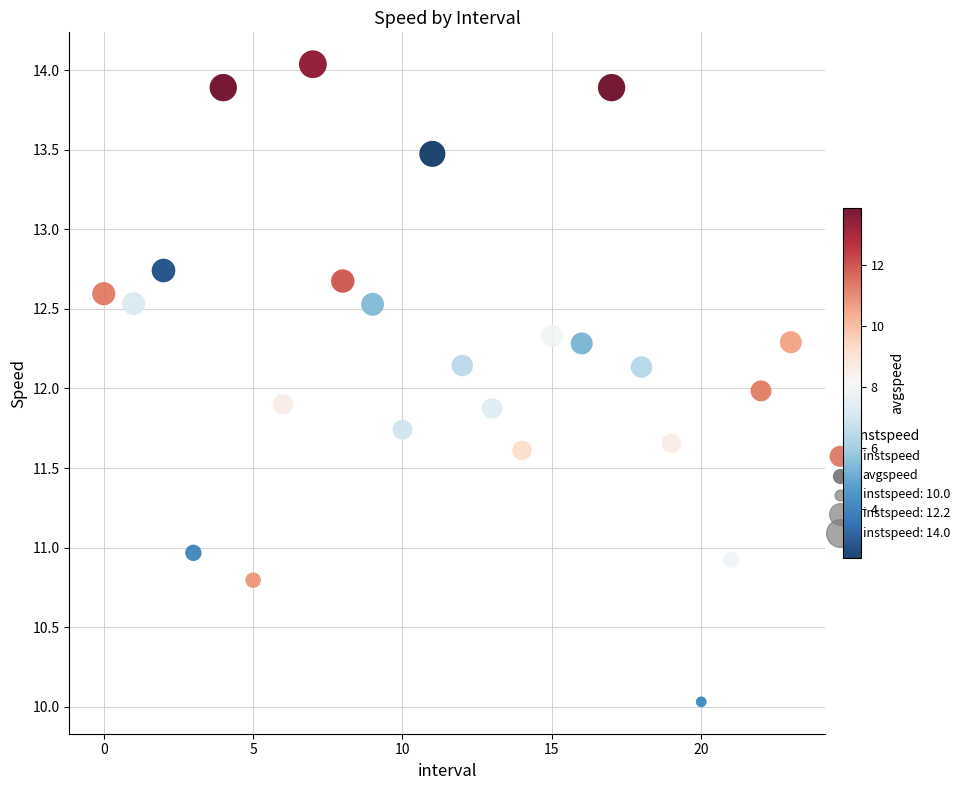

What is the range of Y values (max minus min)?

4.0